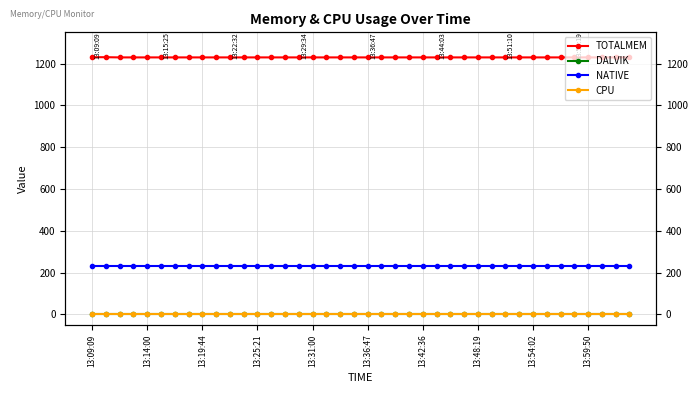

What position from the left is 26?

27